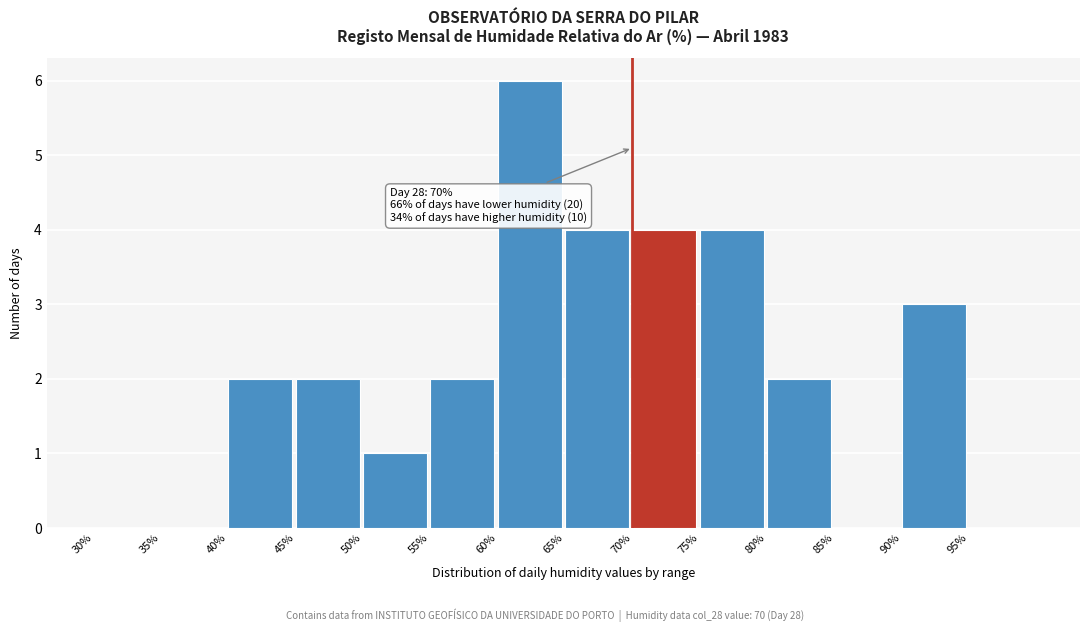

Over which range of the x-axis is the bar tallest?

60 to 65